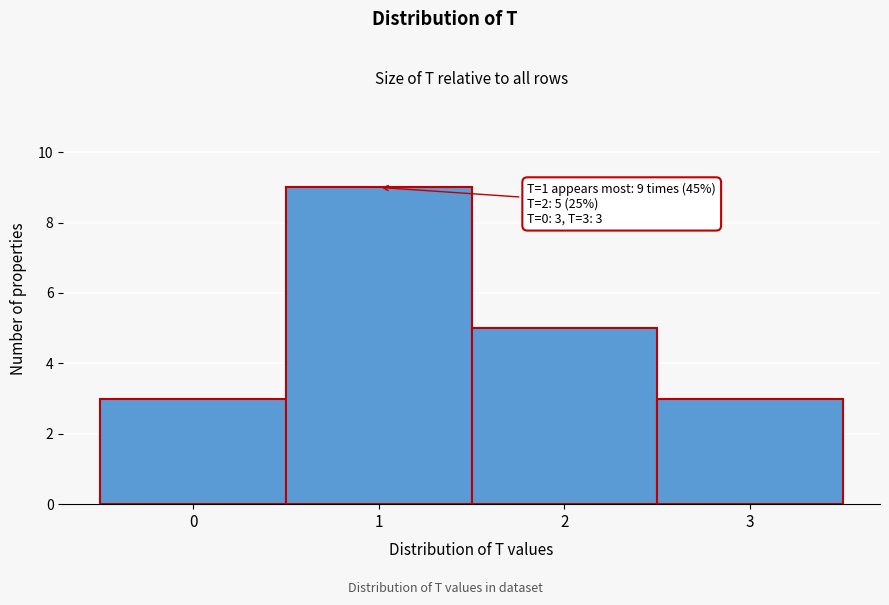

Which range on the x-axis has the tallest bar?

0.5 to 1.5